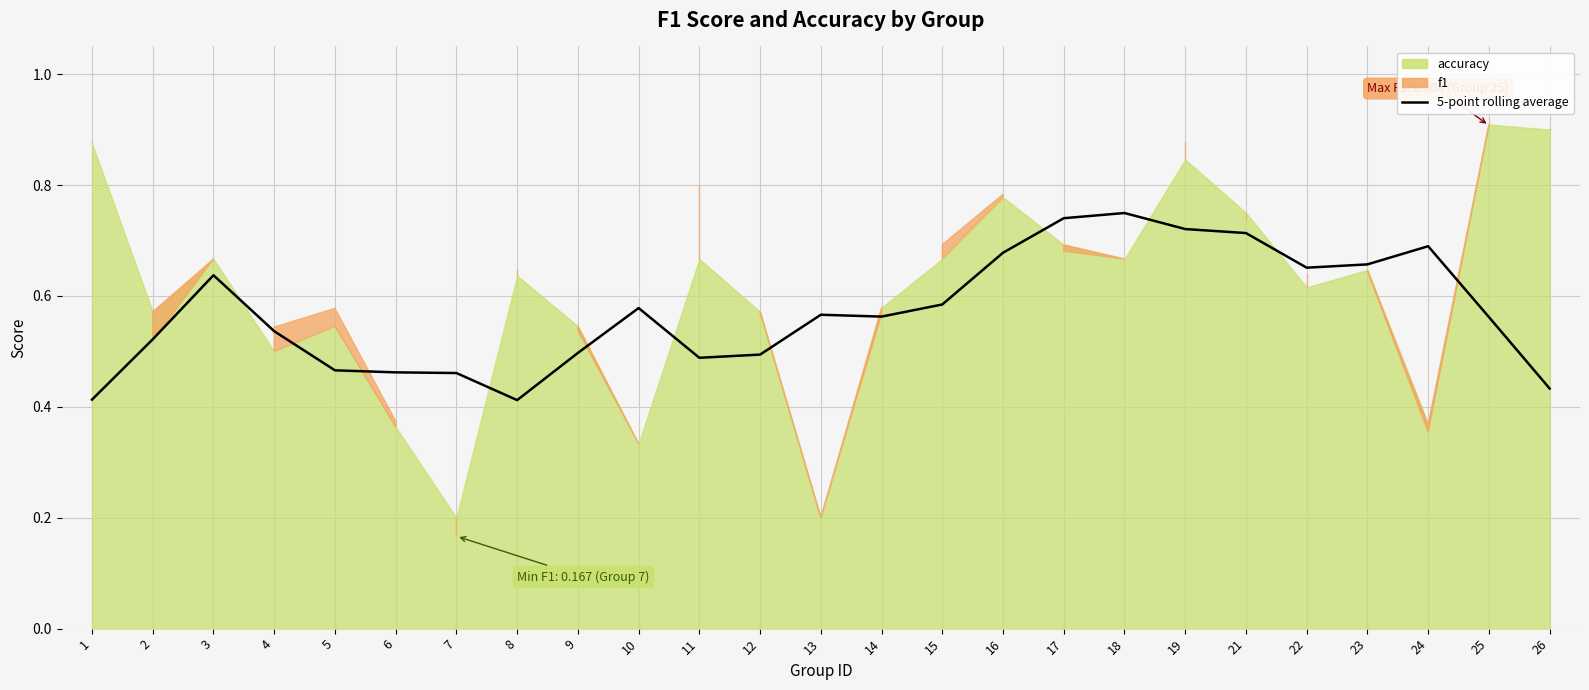

What is the average value?

0.6